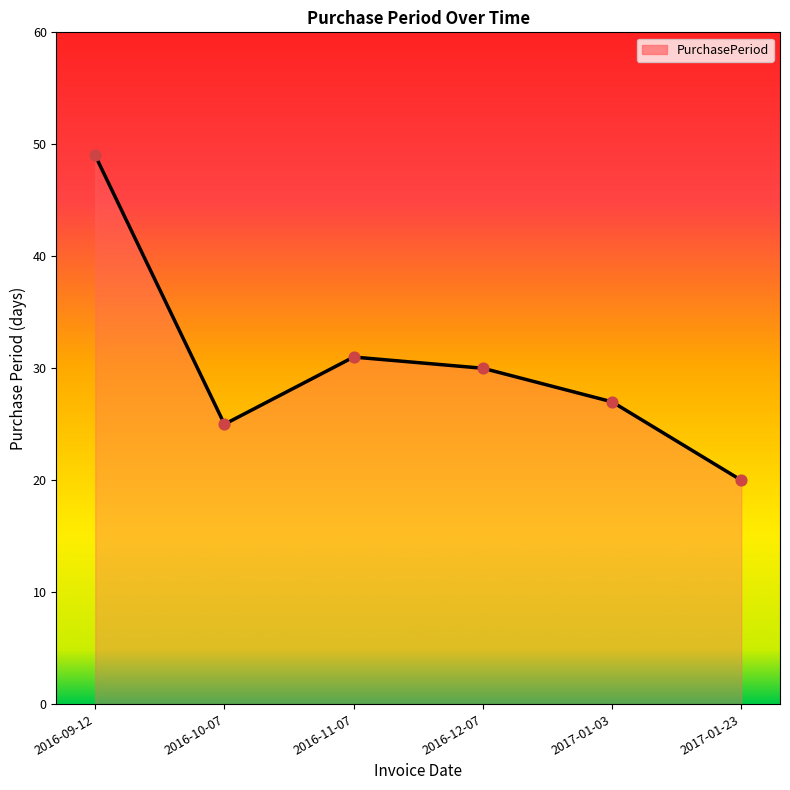

What is the change in value from 2016-12-07 to 2017-01-03?

-3